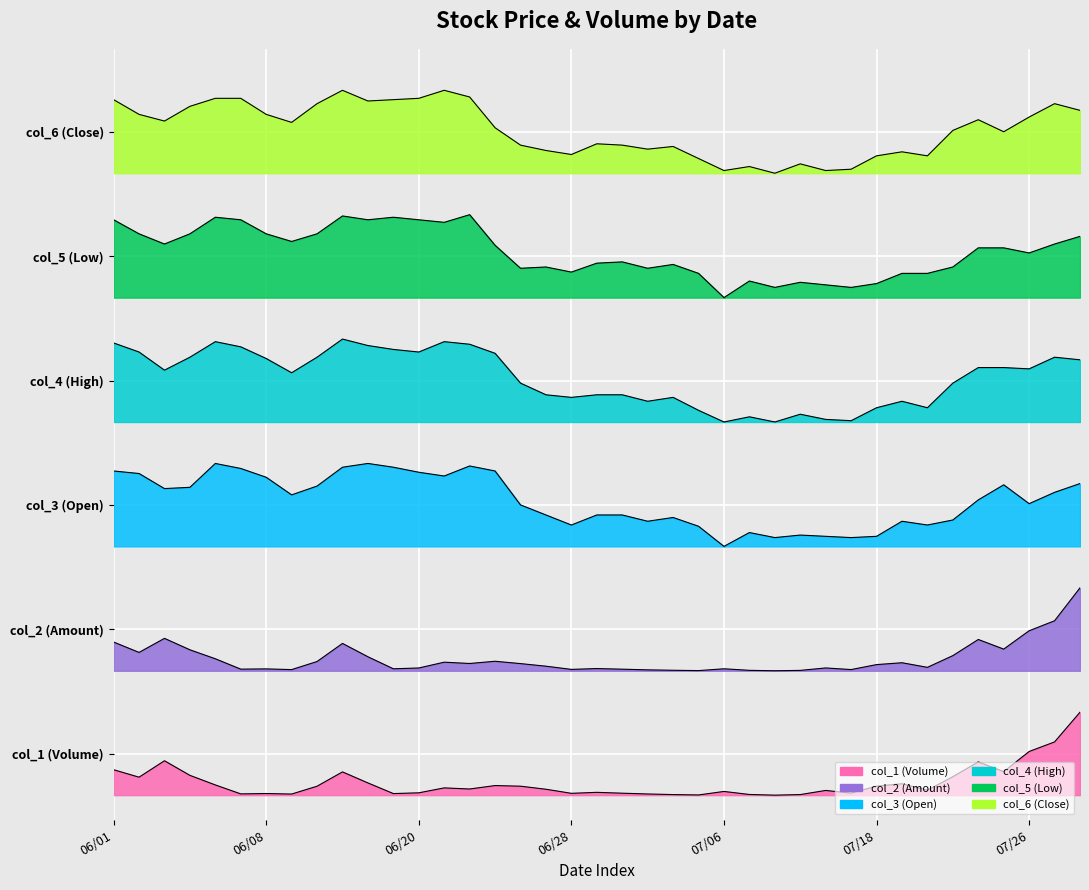

Which category has the lowest value in the col_4 (High) series?

07/06